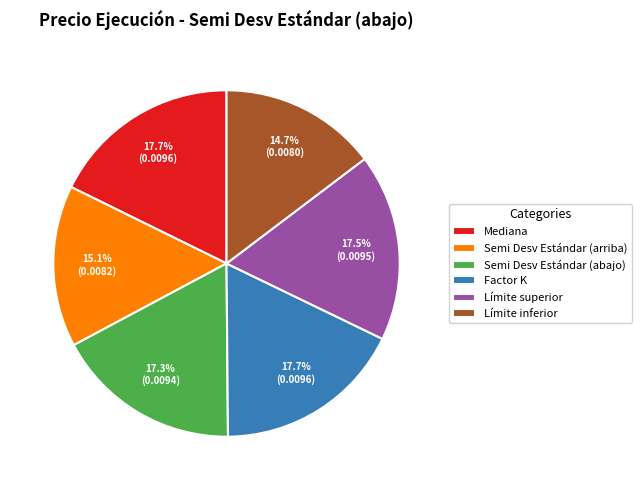

How many segments does this pie chart have?

6